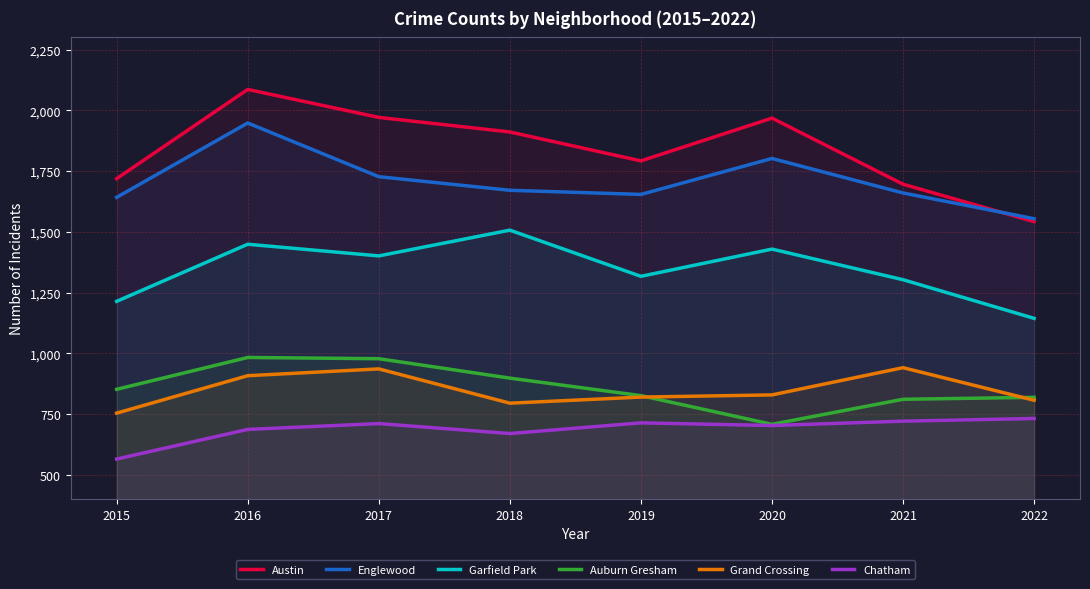

The value of Auburn Gresham at 2016 is 1710. True or false?

False